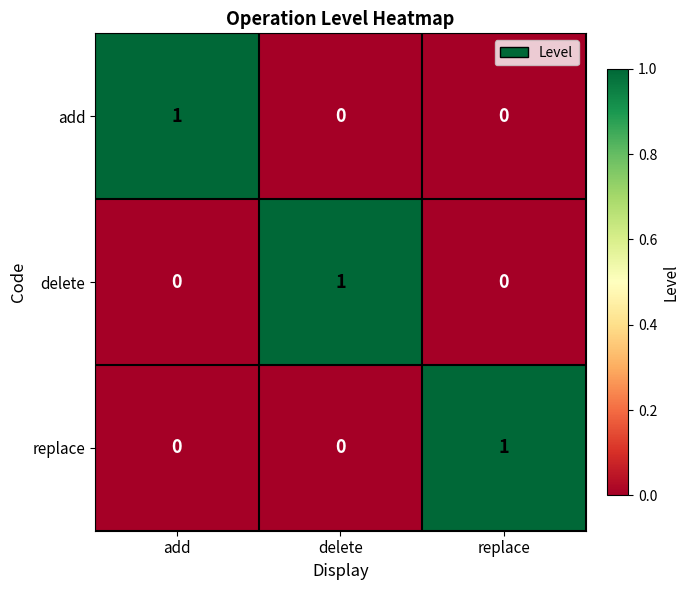

Count the replace values in the range 0 to 1.

3